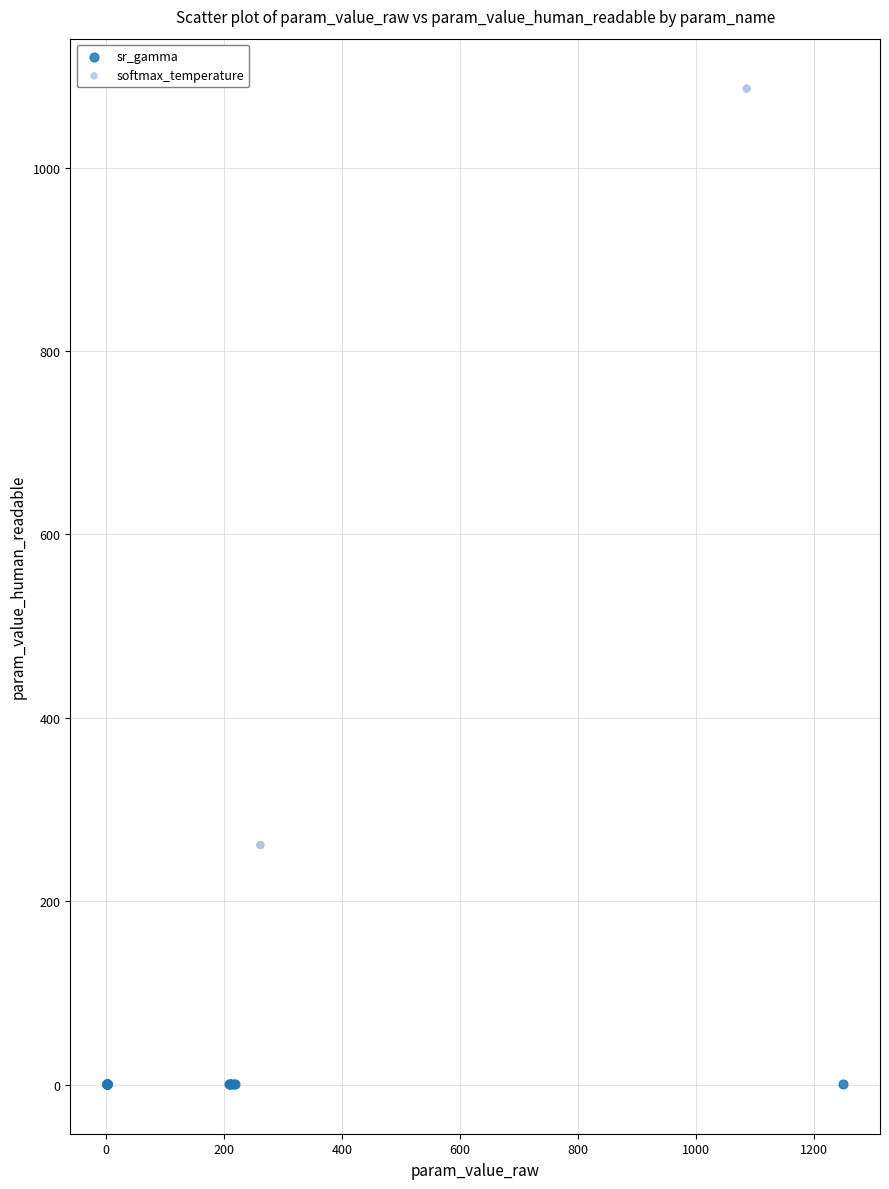

Which series has the widest spread of Y values?

softmax_temperature